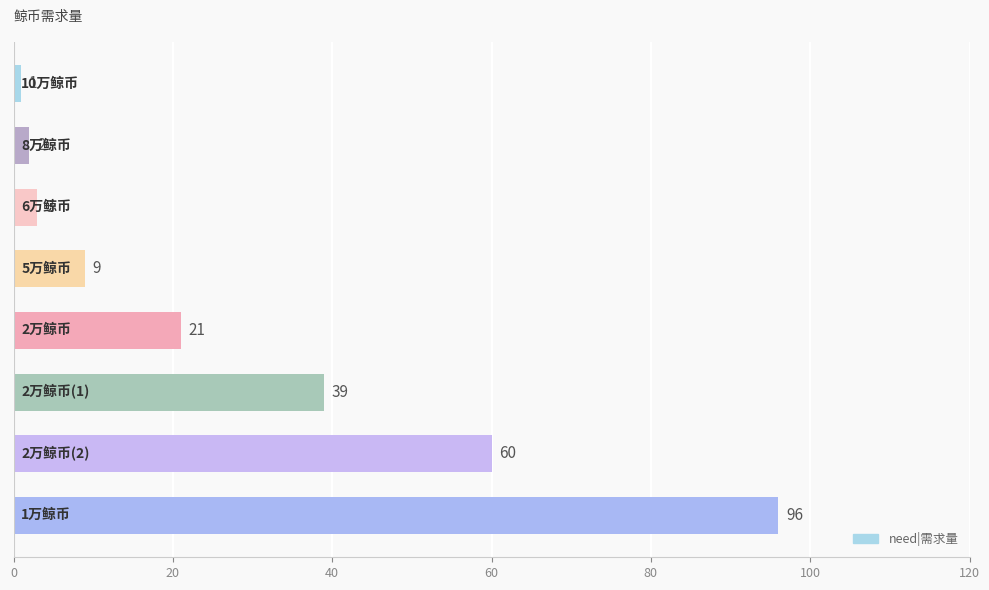

What is the smallest value displayed?

1